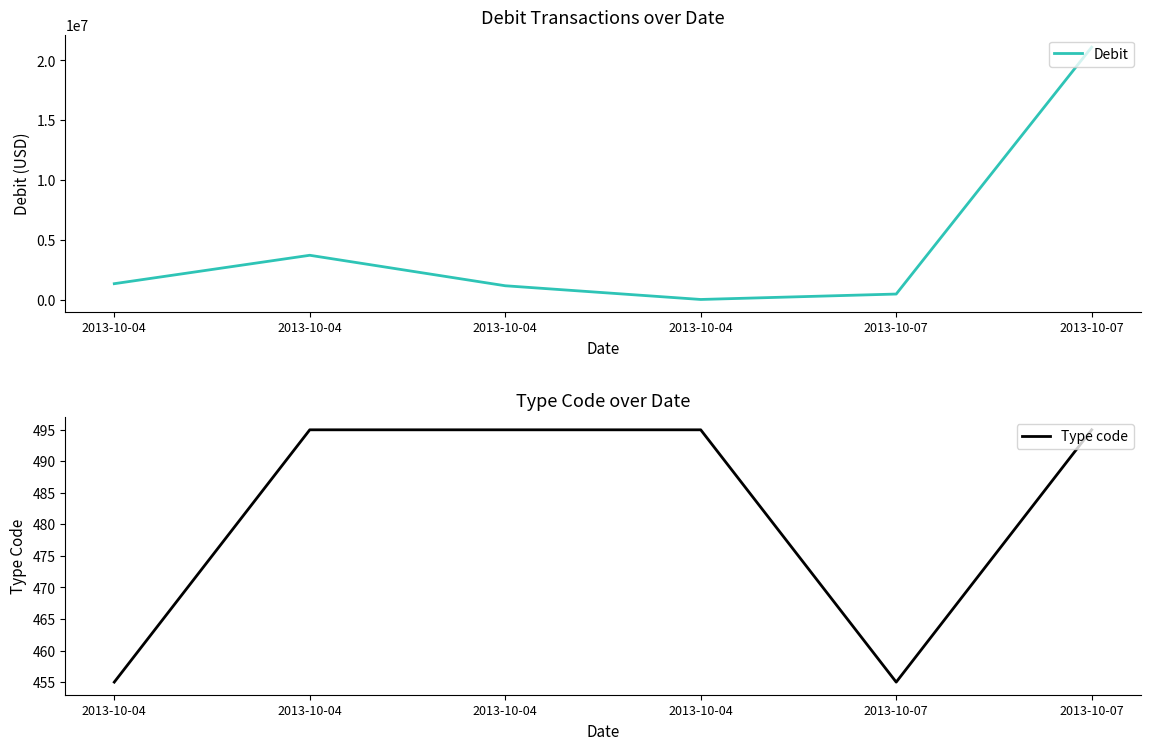

Where does the Debit series first go above 1341560?

2013-10-04